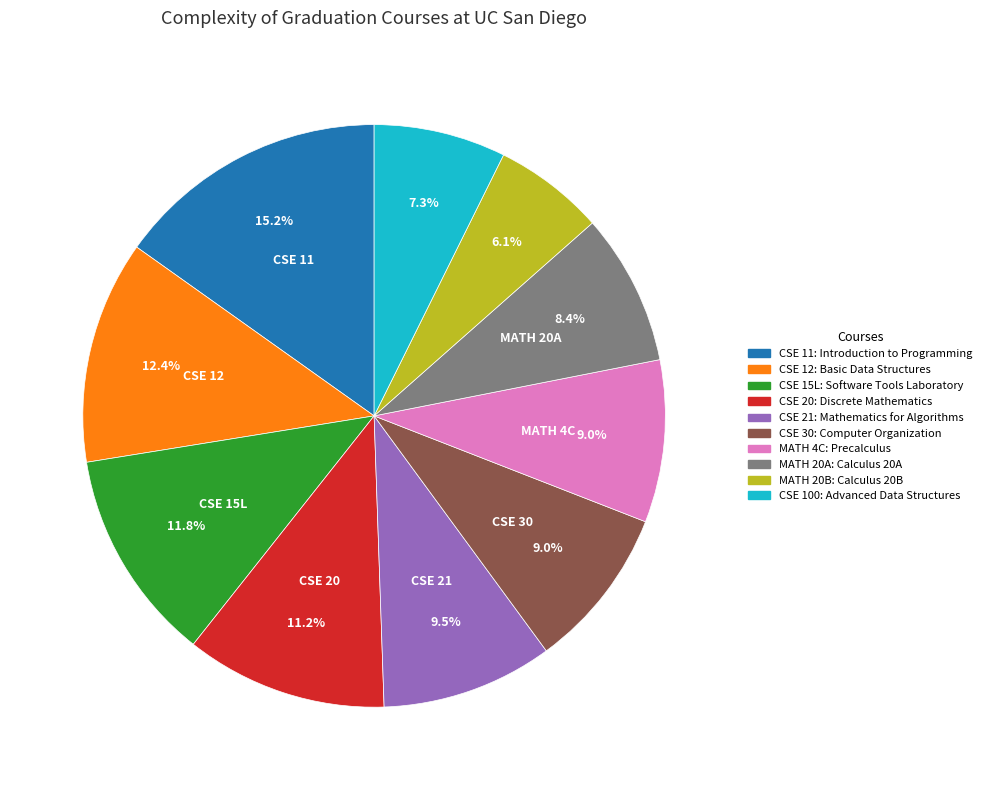

Is there a majority slice in this chart?

No